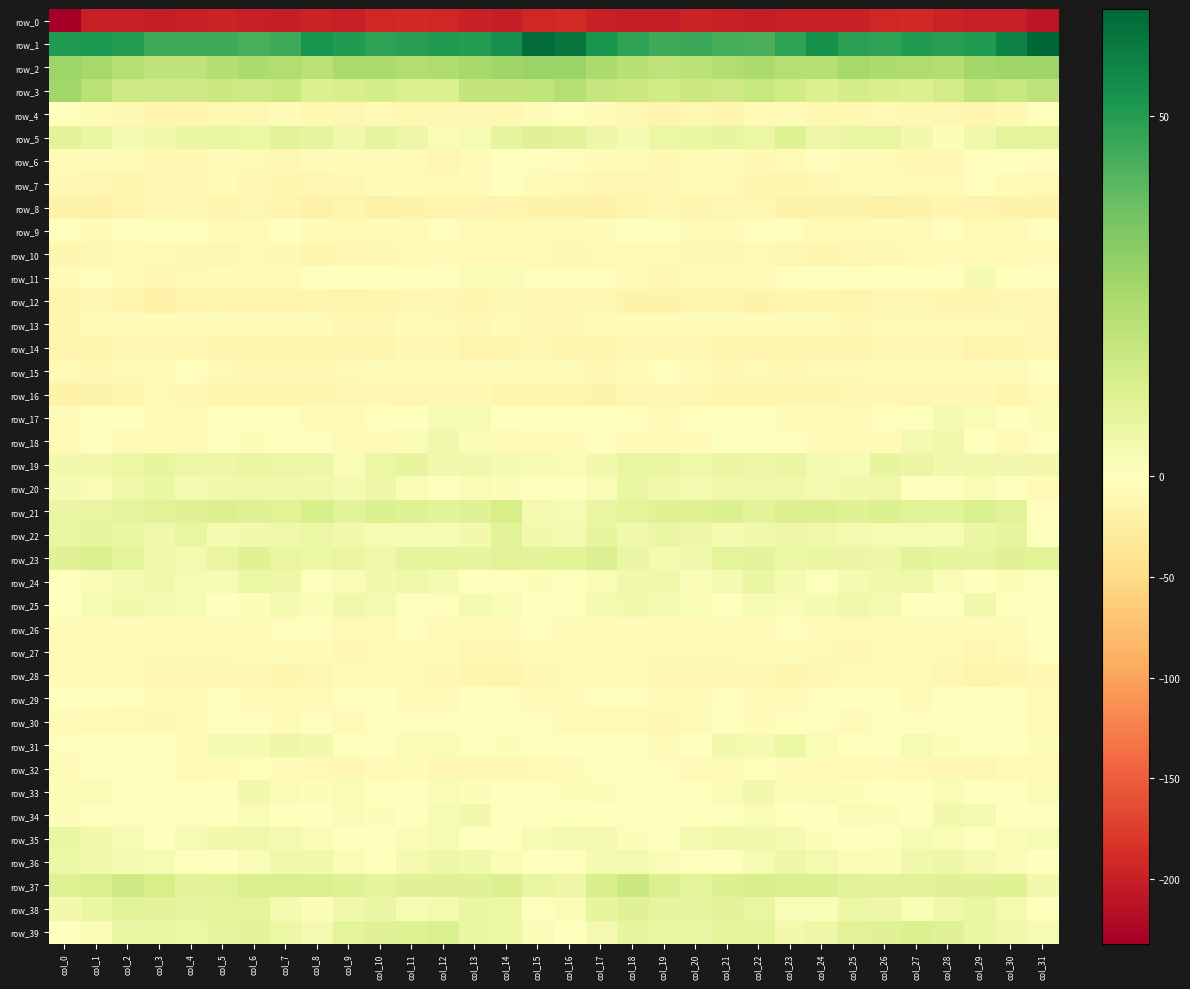

Which category has the lowest value across all series?

col_0